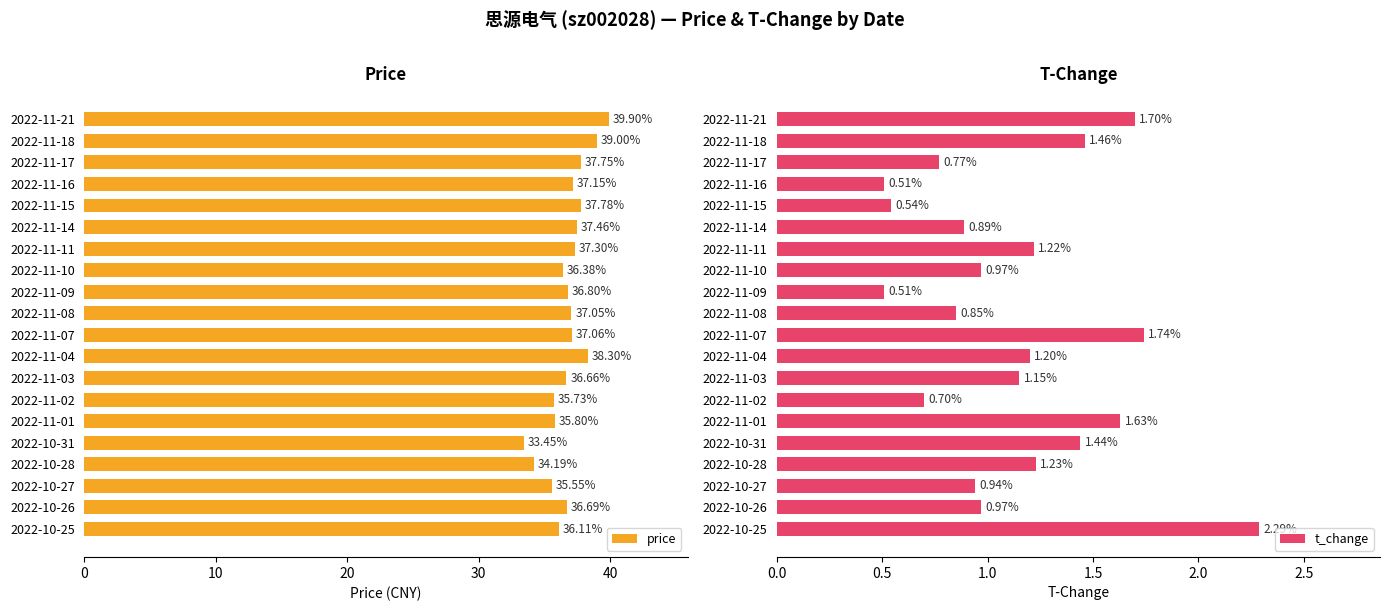

What is the greatest value displayed?

39.9